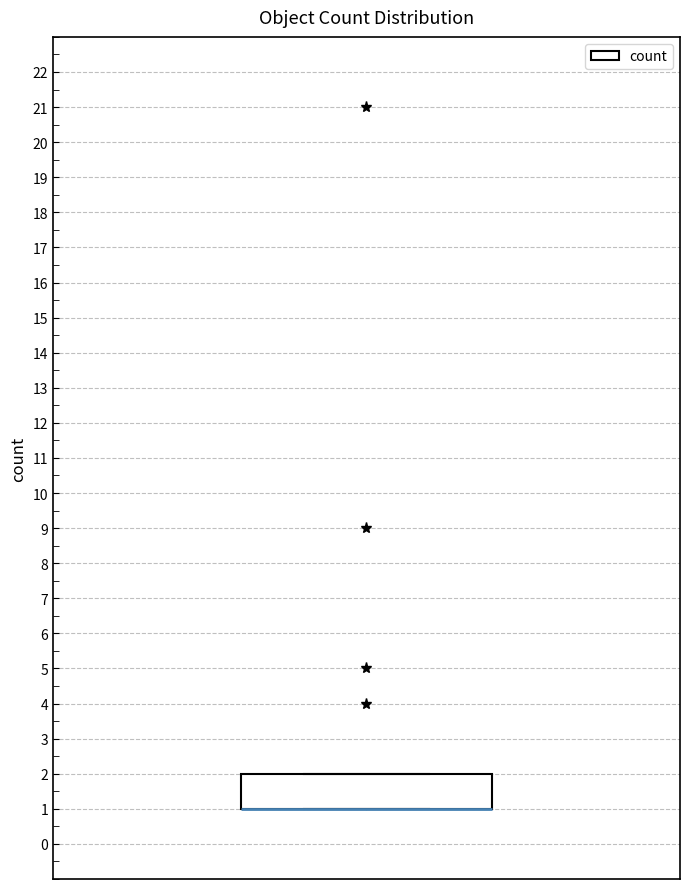

Where is the lower edge of the box on the y-axis? The values are not printed on the chart, so give them approximately, as read against the axis.

1